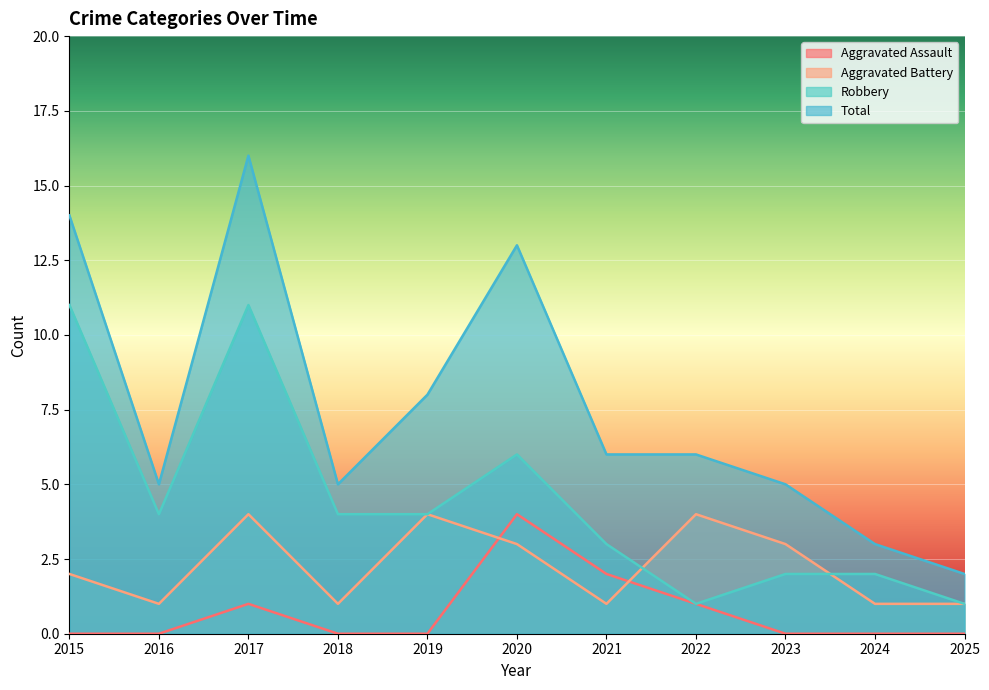

What is the difference between the Aggravated Assault values at 2017 and 2024?

1